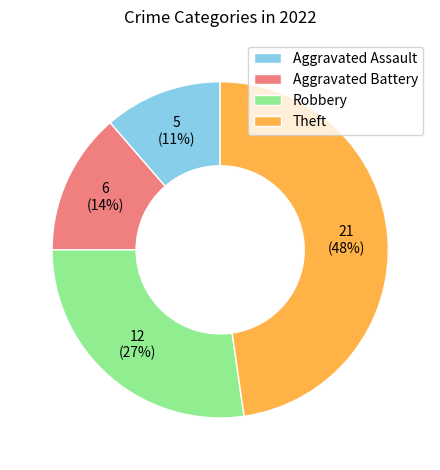

Between Aggravated Battery and Aggravated Assault, which is larger?

Aggravated Battery